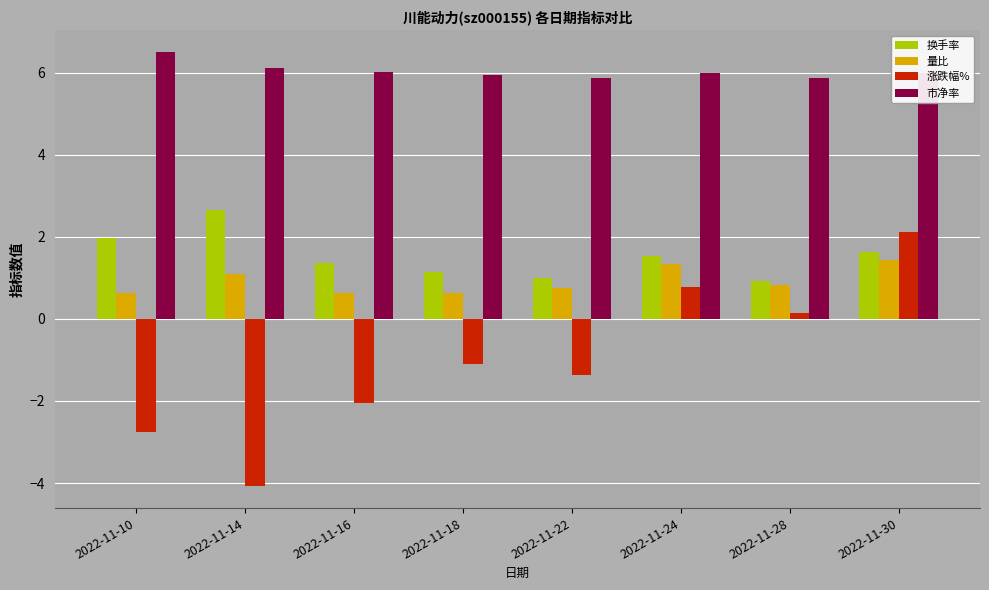

What are all the series names shown in the legend?

换手率, 量比, 涨跌幅%, 市净率